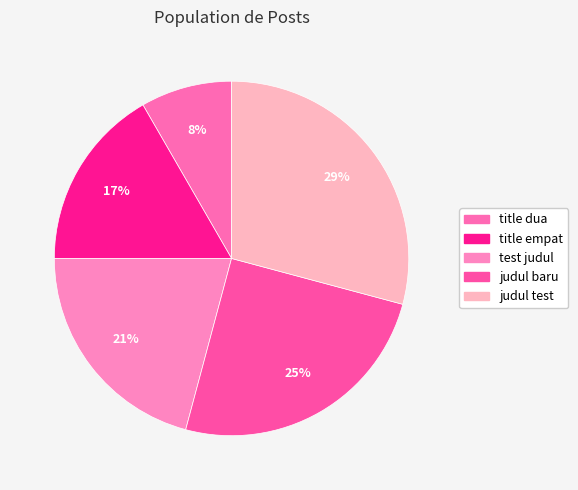

Rank the categories by value from lowest to highest.

title dua, title empat, test judul, judul baru, judul test